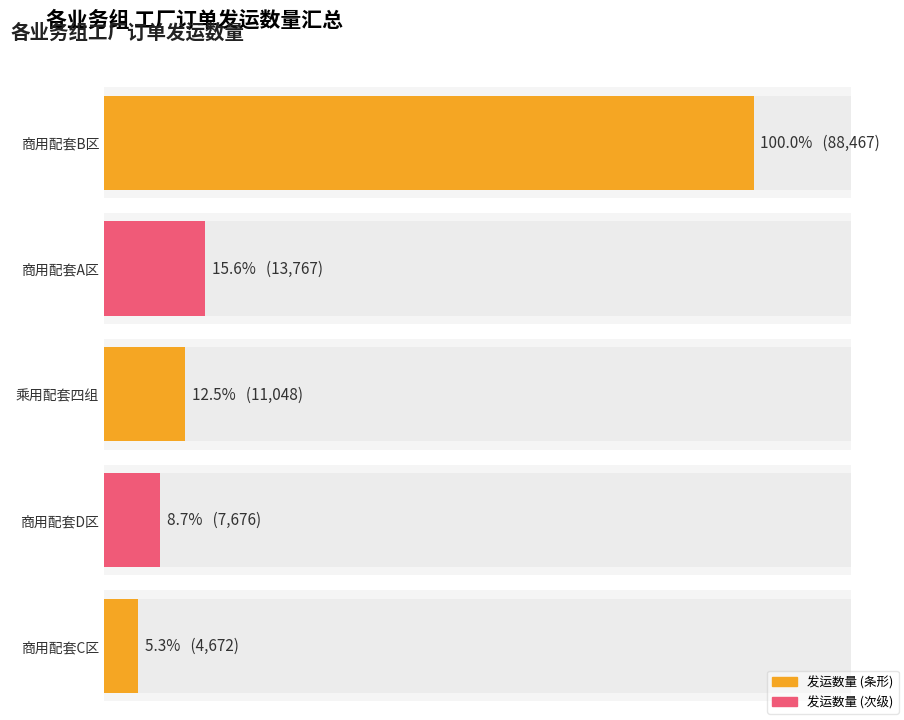

How many bars are there in total?

10